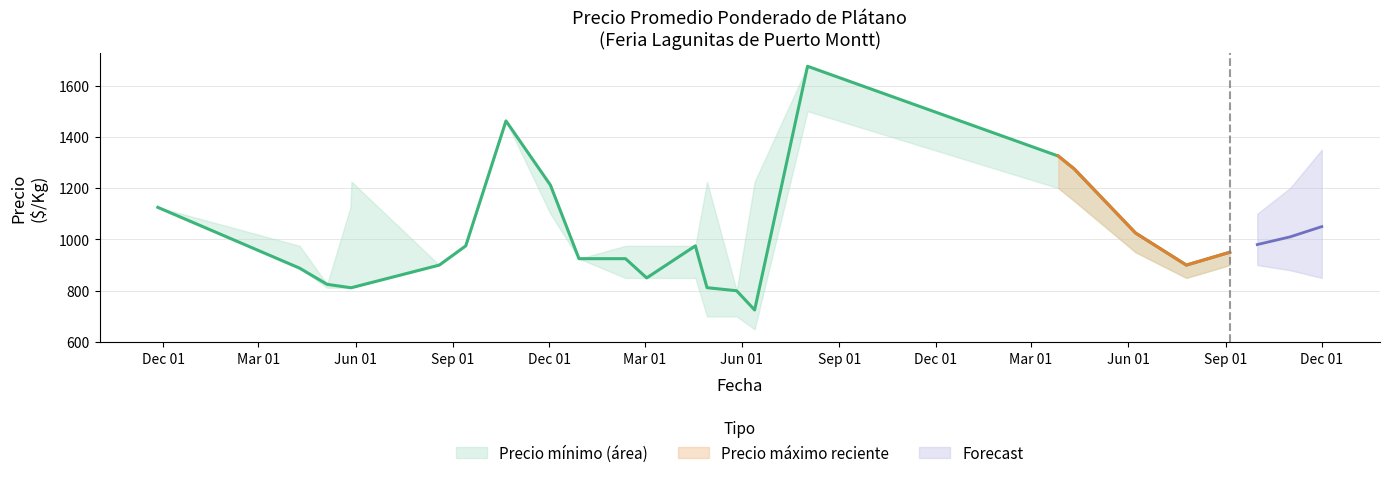

True or false: Precio maximo and Precio promedio ponderado intersect in this chart.

False